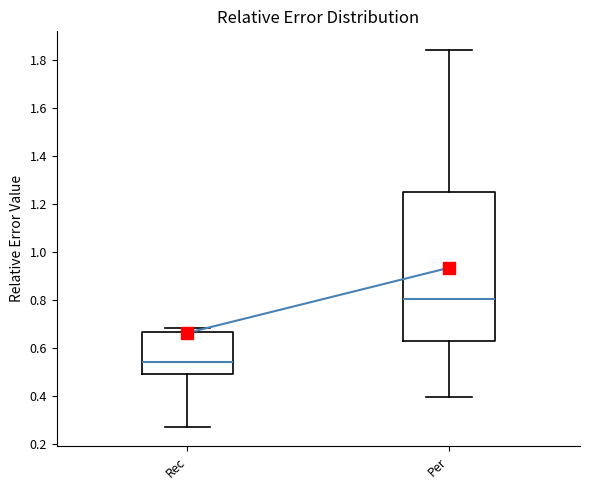

Comparing the boxes themselves (not the whiskers), which one is the tallest?

Per